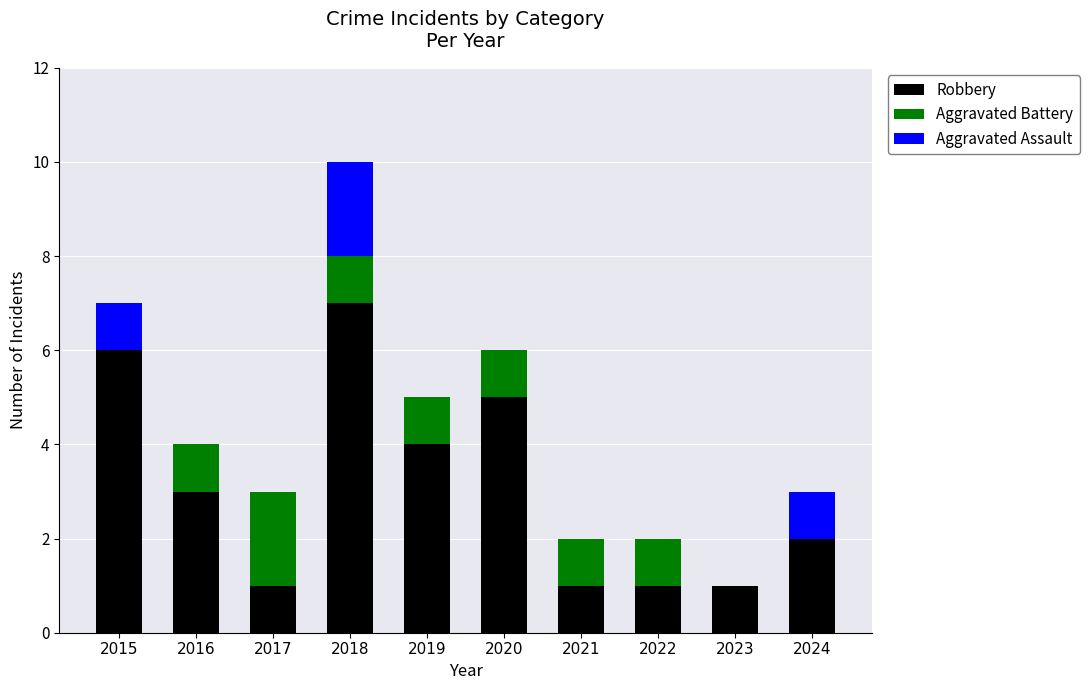

How many categories are shown in the chart?

10